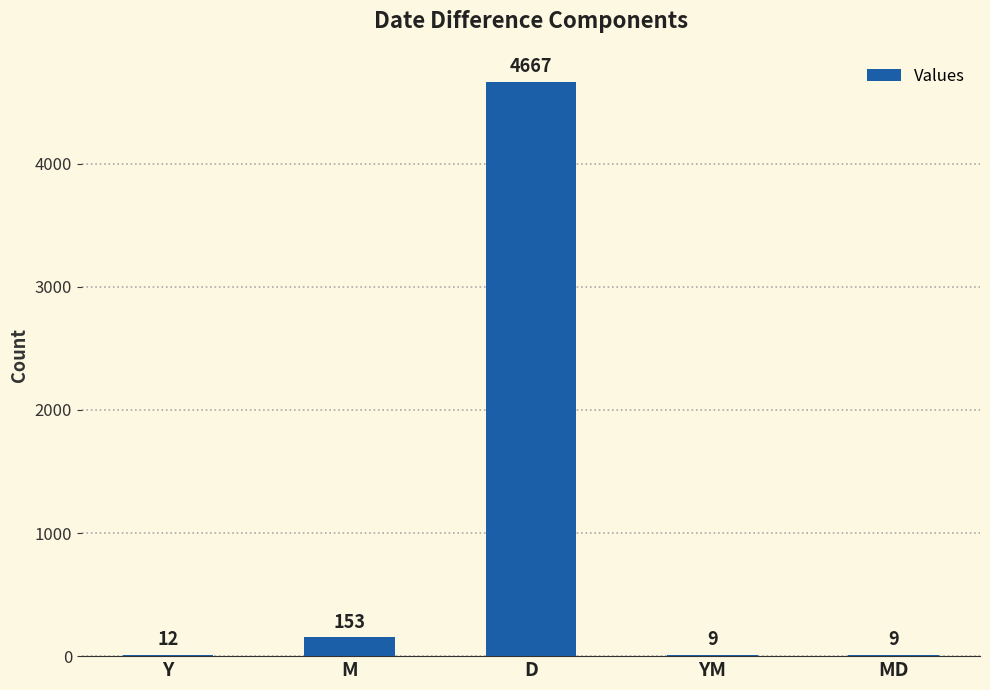

What is the average value?

970